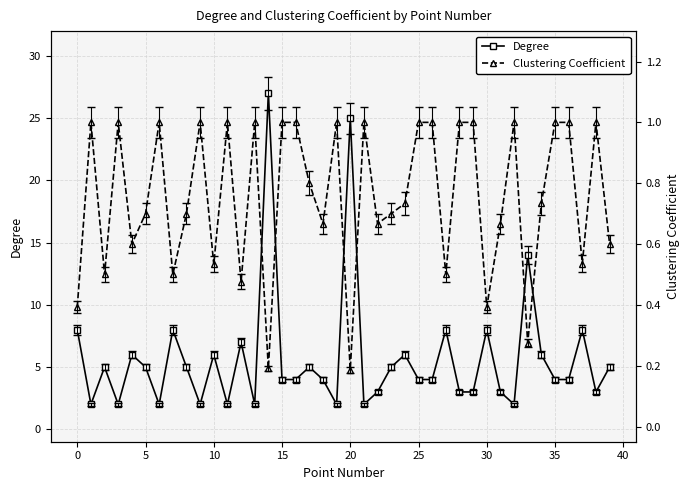

Count the number of categories in the chart.

40